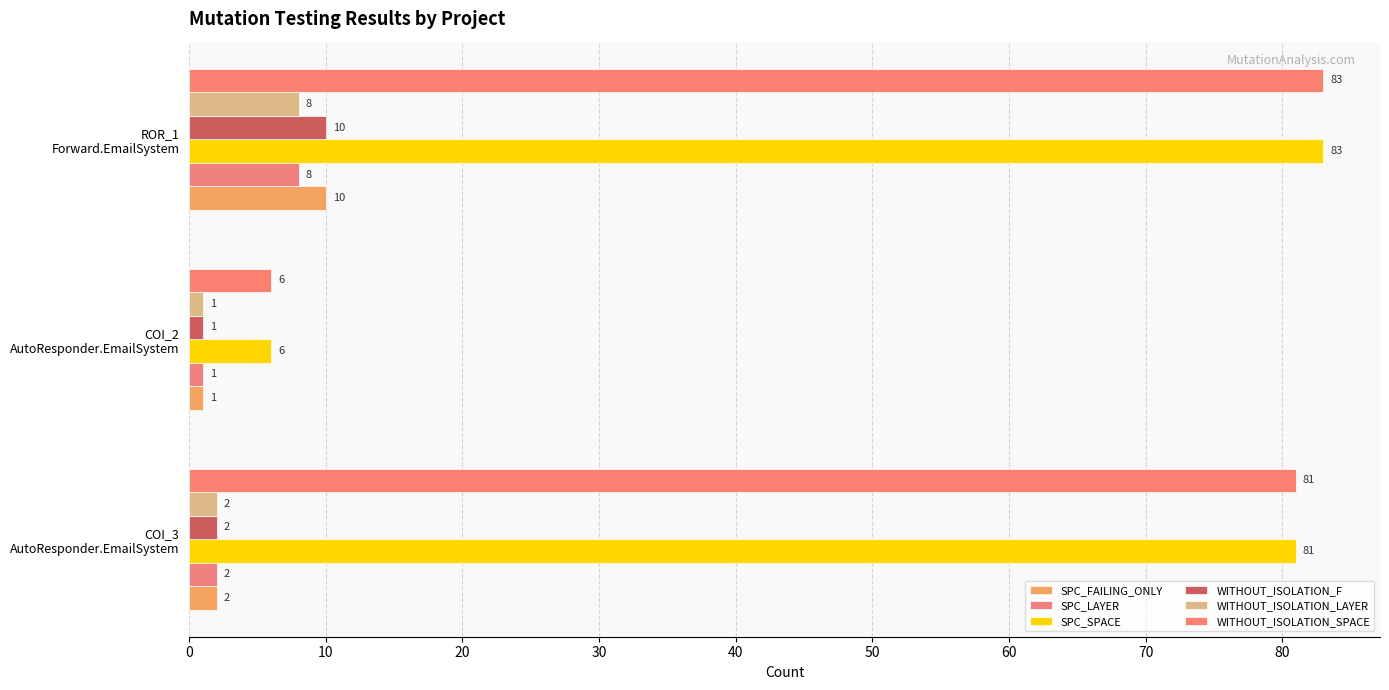

Count the number of categories in the chart.

3